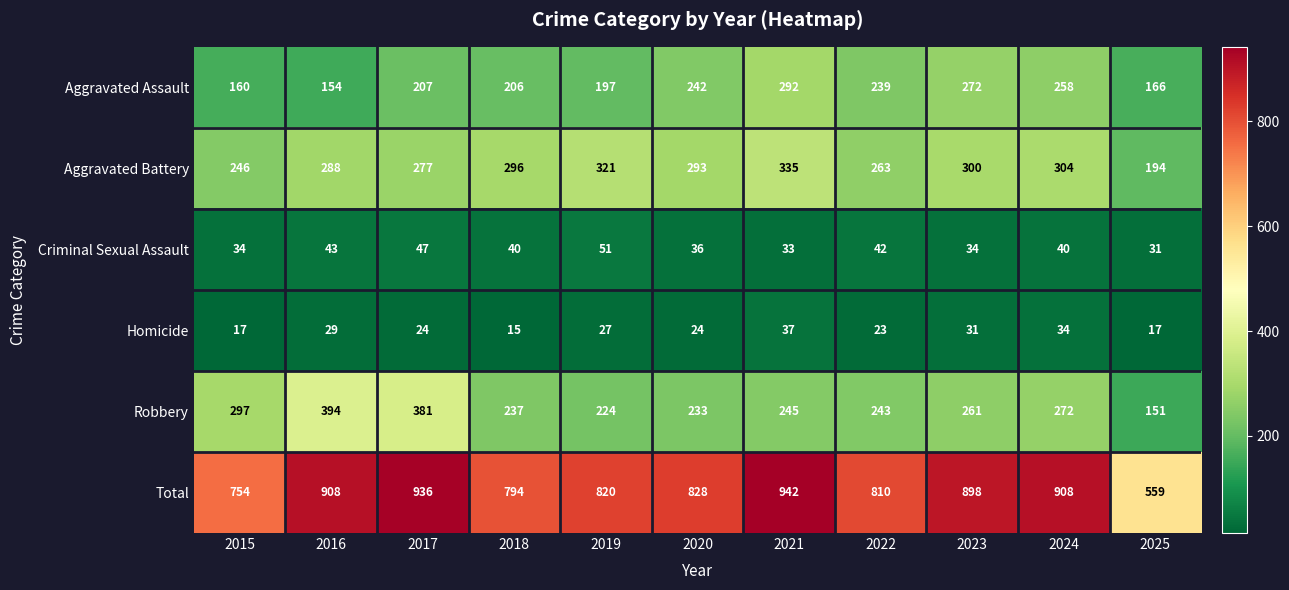

Count the number of categories in the chart.

11